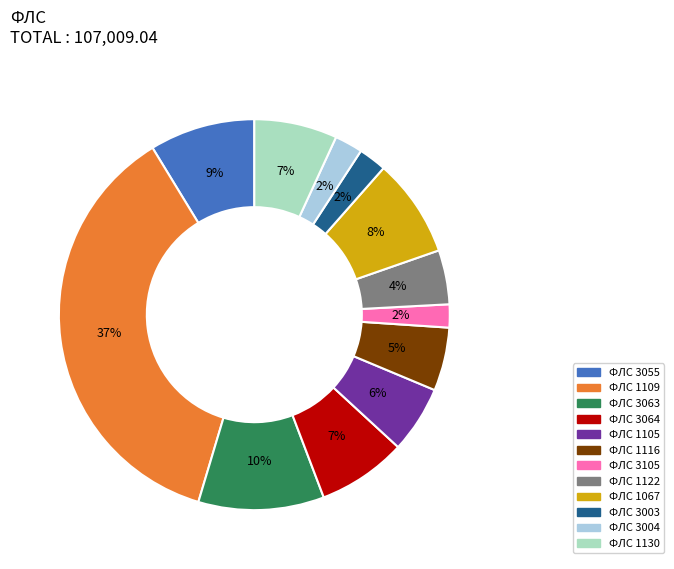

Does any single category account for the majority?

No